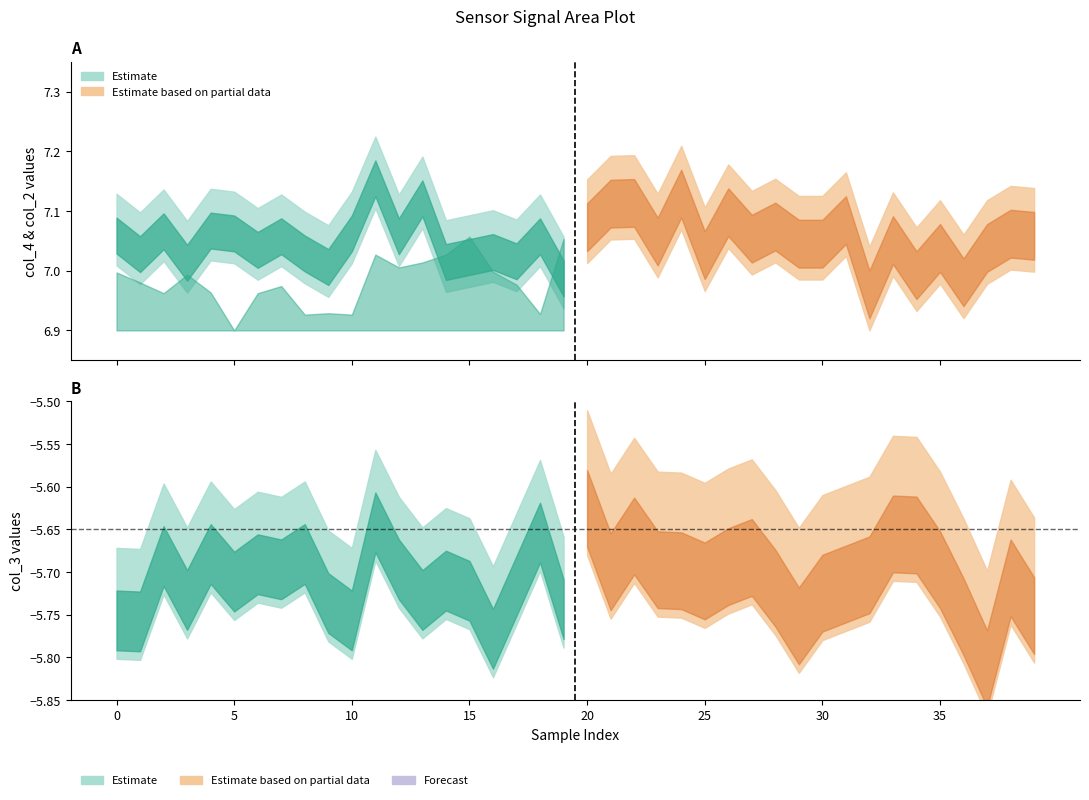

True or false: col_3 and col_2 intersect in this chart.

False